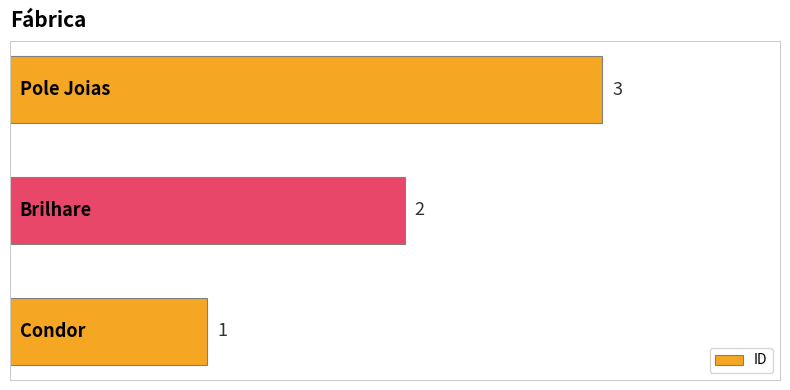

What is the sum of all values?

6